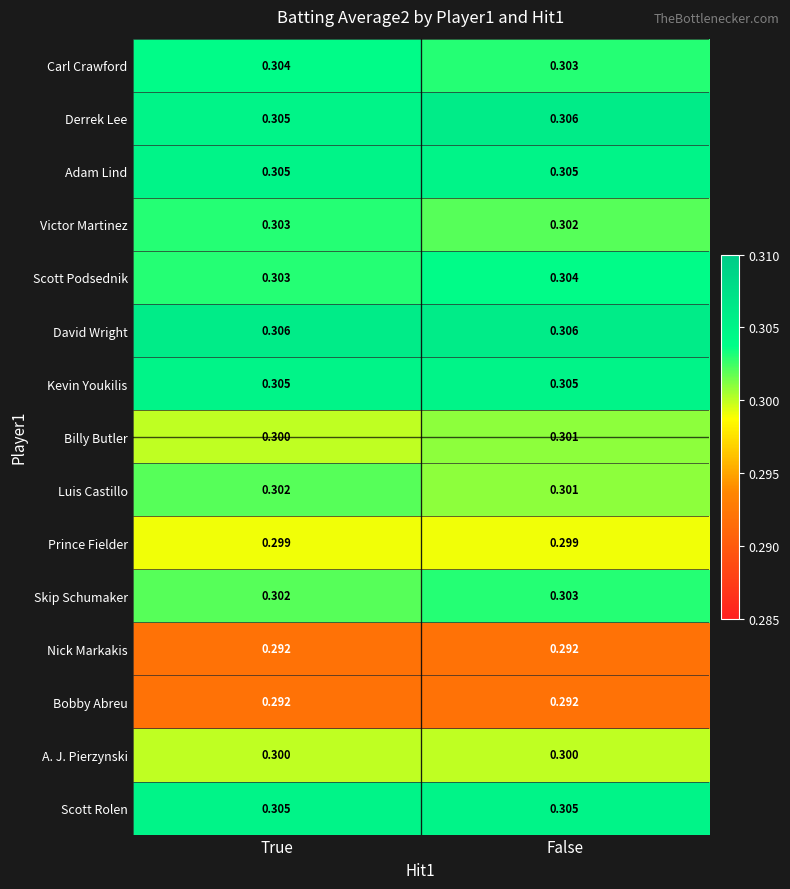

At which category is the sum across all series the highest?

False